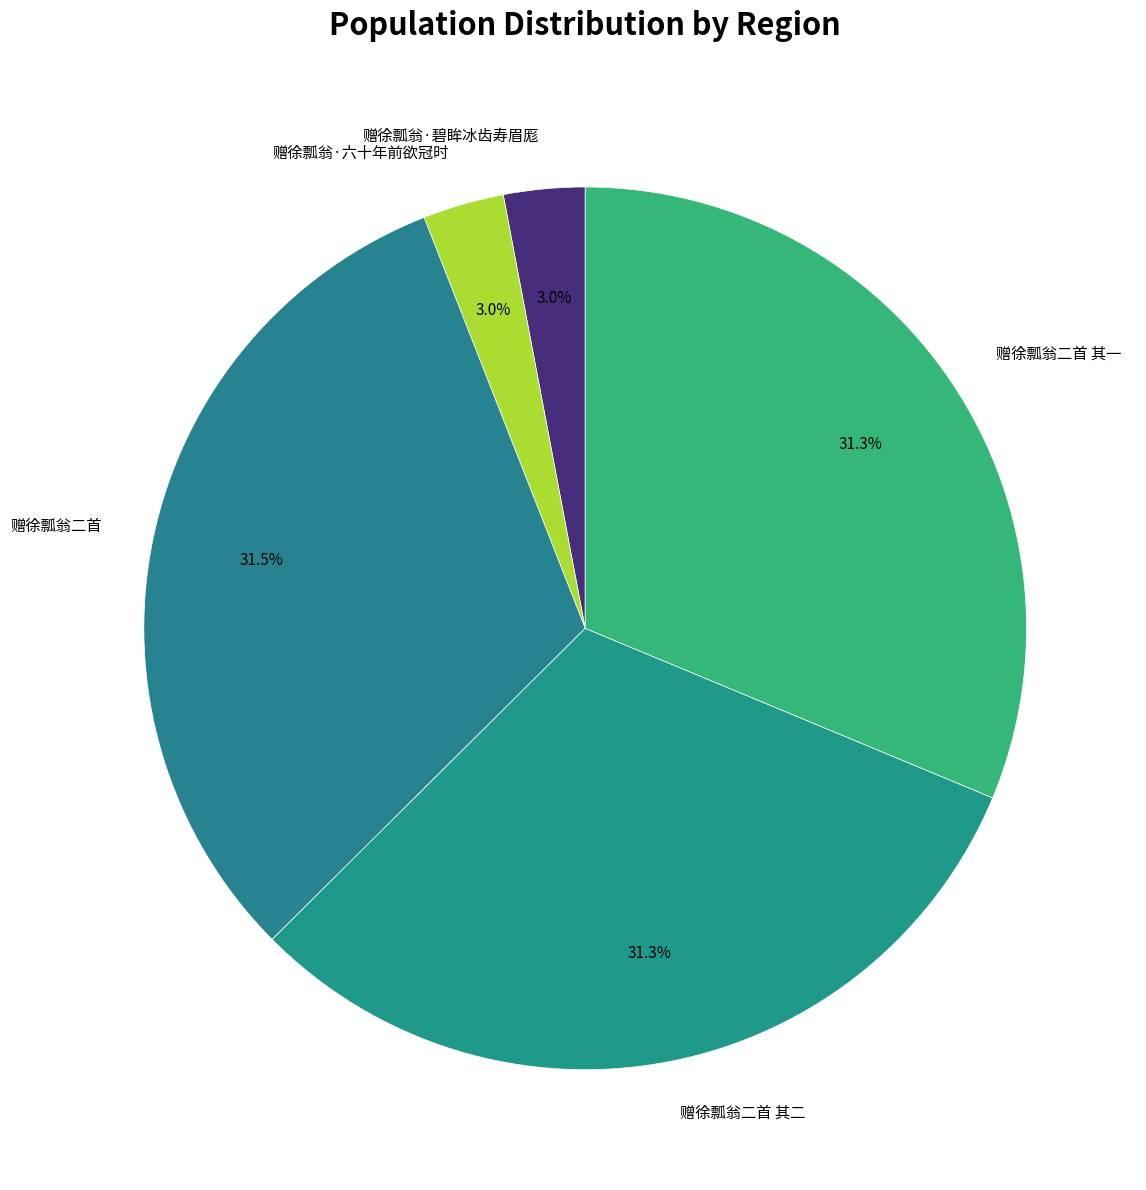

The 赠徐瓢翁二首 其二 slice represents 19% of the pie. True or false?

False